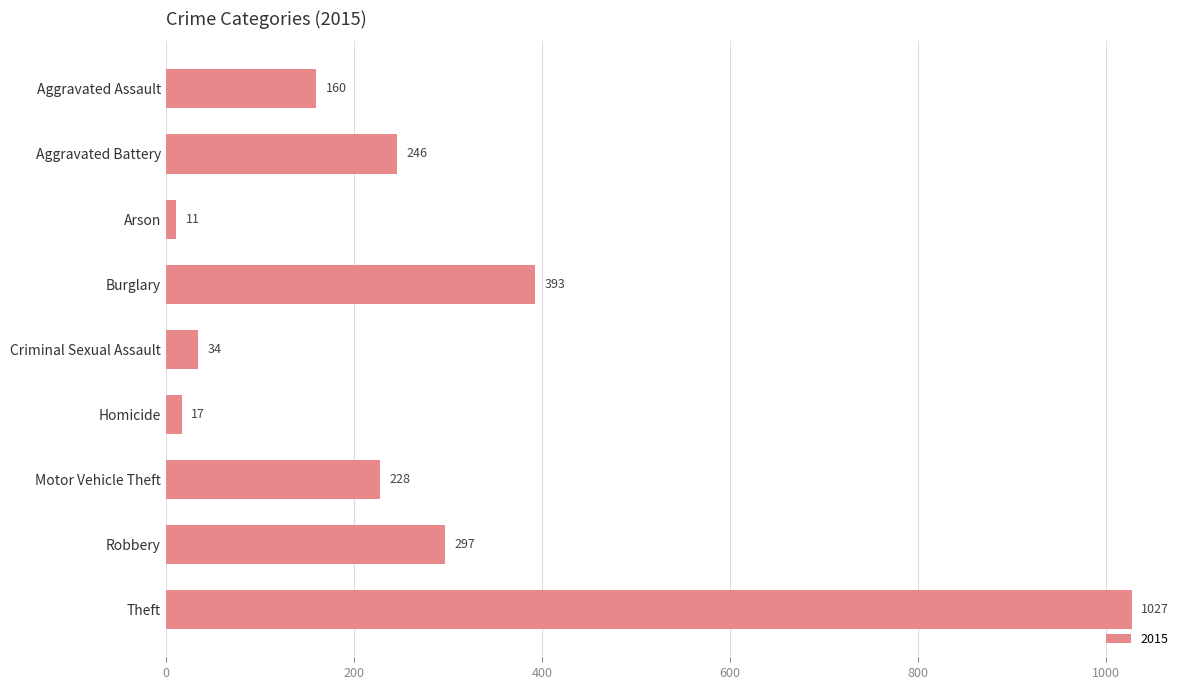

Between Criminal Sexual Assault and Burglary, which is larger?

Burglary